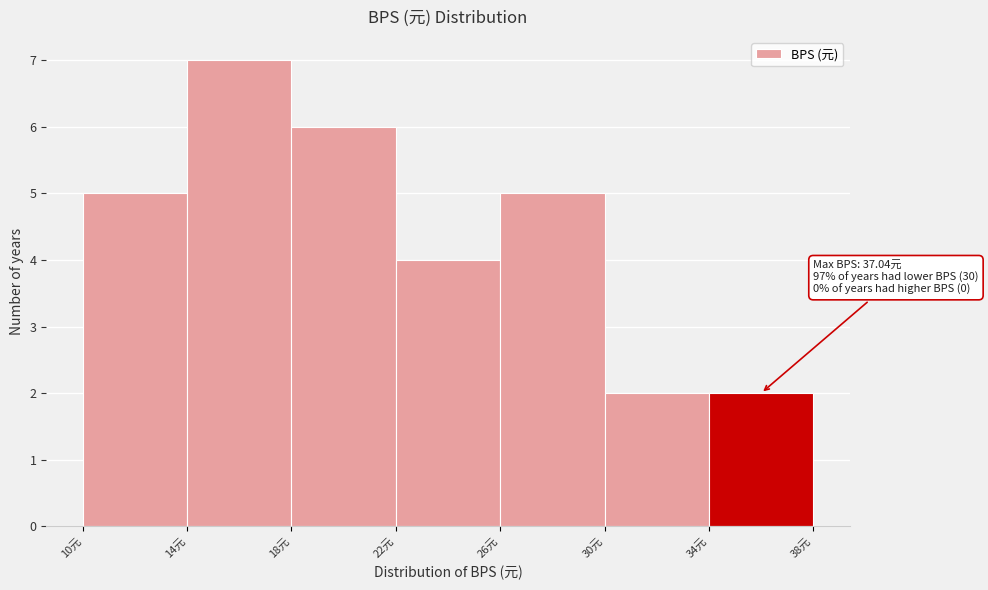

Which range on the x-axis has the tallest bar?

14 to 18